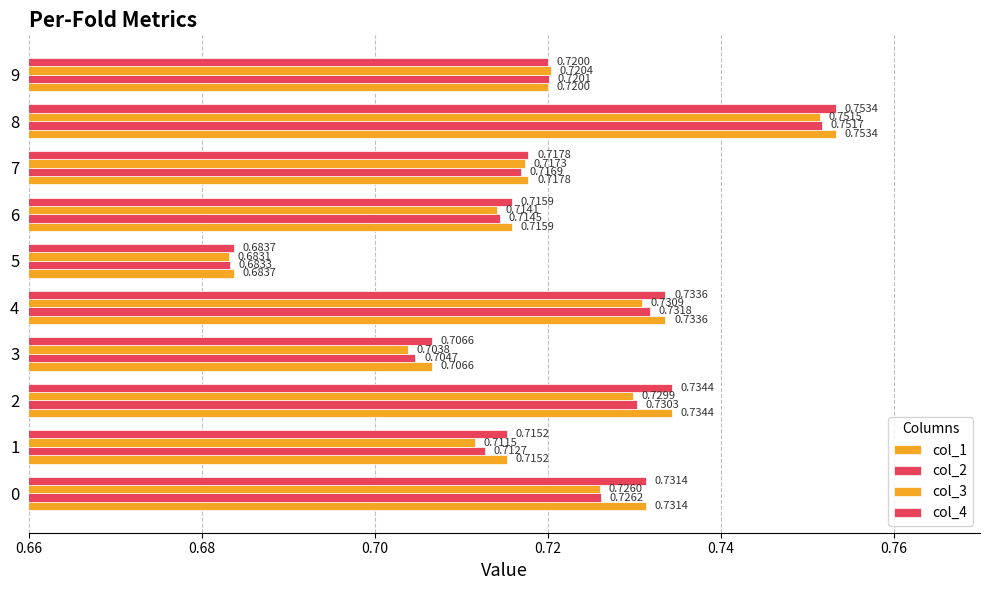

How many distinct data groups are displayed?

4